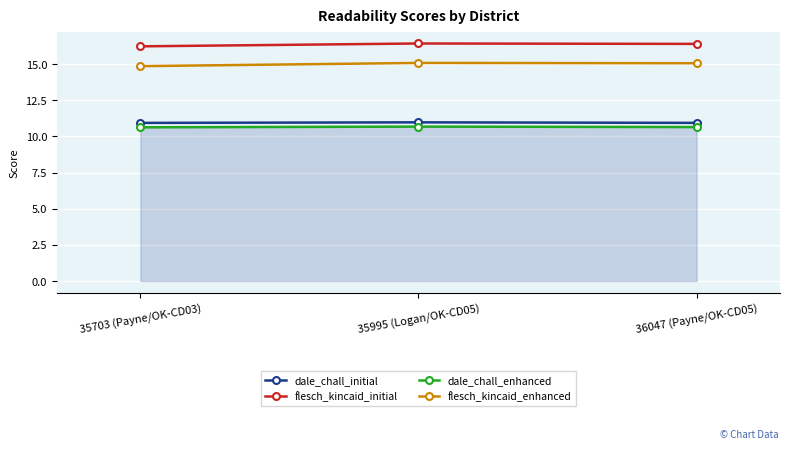

What is the average value of the dale_chall_enhanced series?

10.6